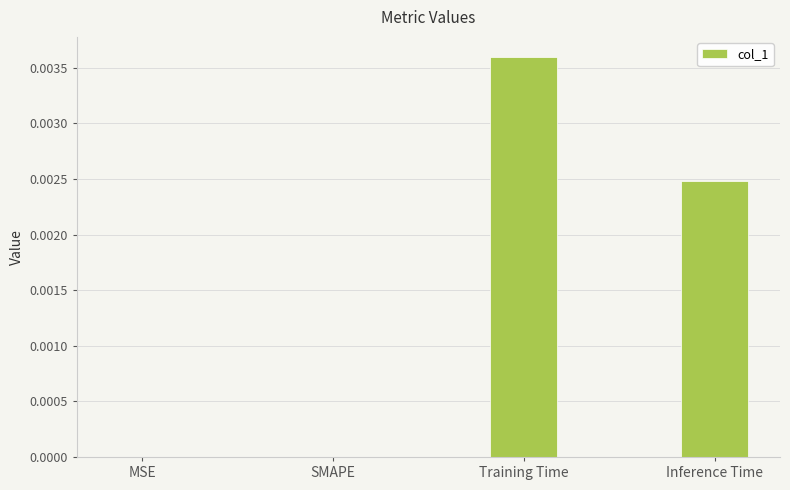

How many series are shown in this chart?

1